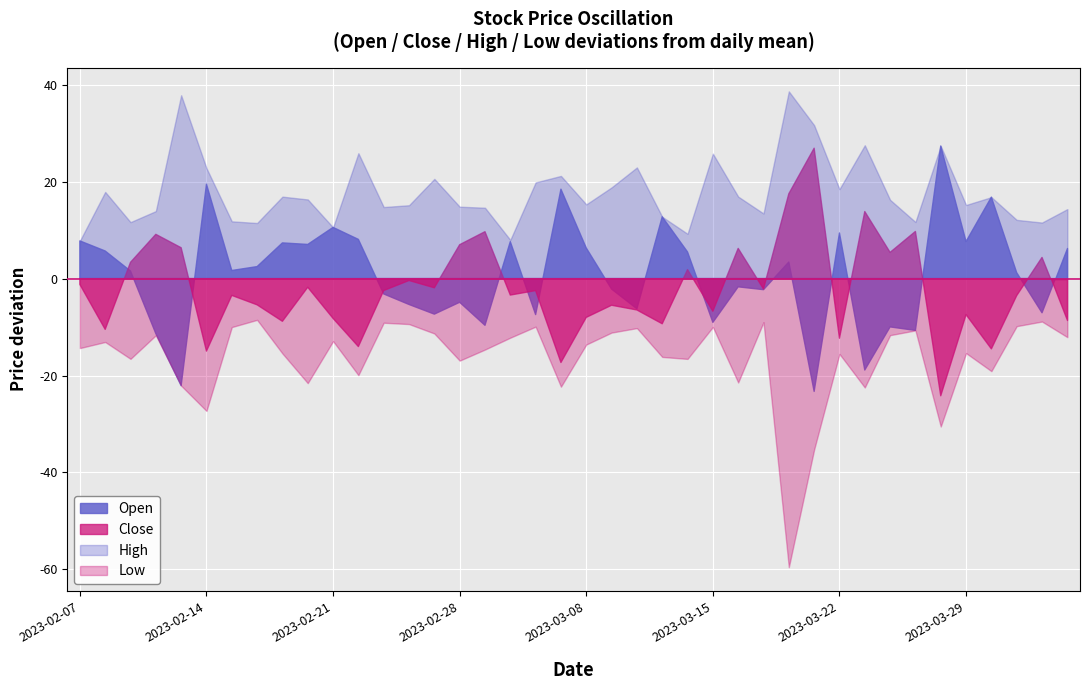

Which series has the largest total across all categories?

High